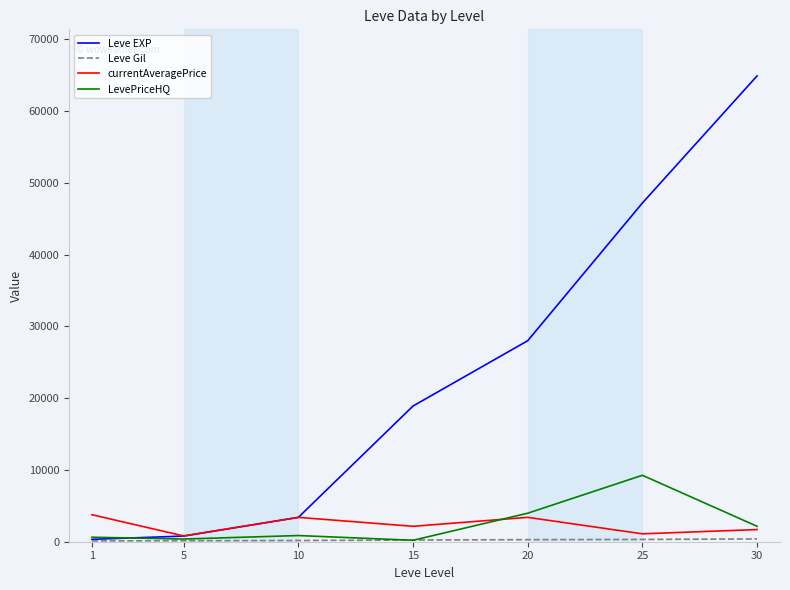

What is the sum of all Leve EXP values?

163543